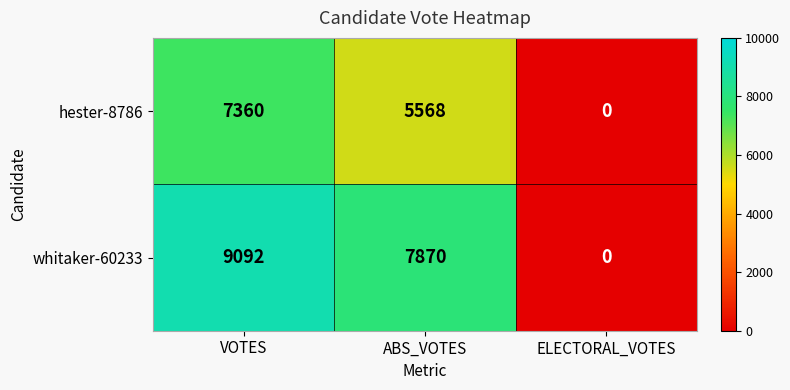

Reading left to right, extract all data points from this chart.

hester-8786: VOTES=7360	ABS_VOTES=5568	ELECTORAL_VOTES=0
whitaker-60233: VOTES=9092	ABS_VOTES=7870	ELECTORAL_VOTES=0